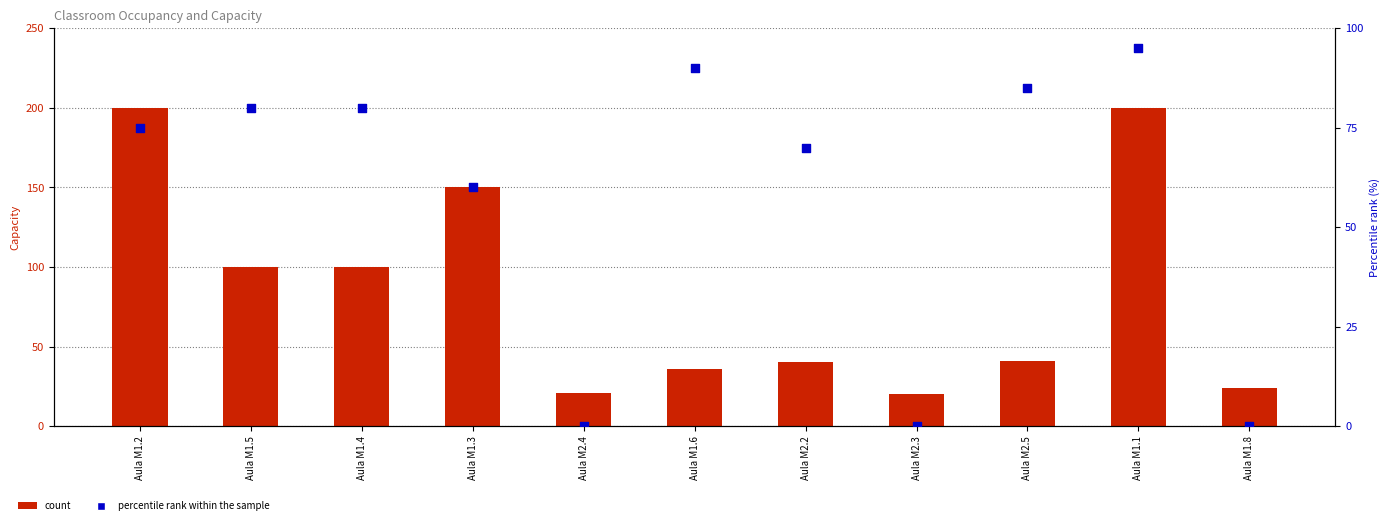

Is the value of count at Aula M2.3 greater than the value of percentile rank within the sample at Aula M1.6?

No